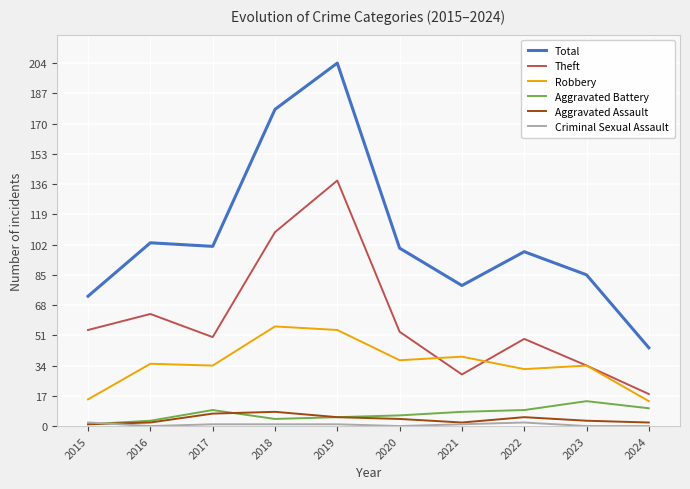

True or false: Total and Robbery cross at least once.

False